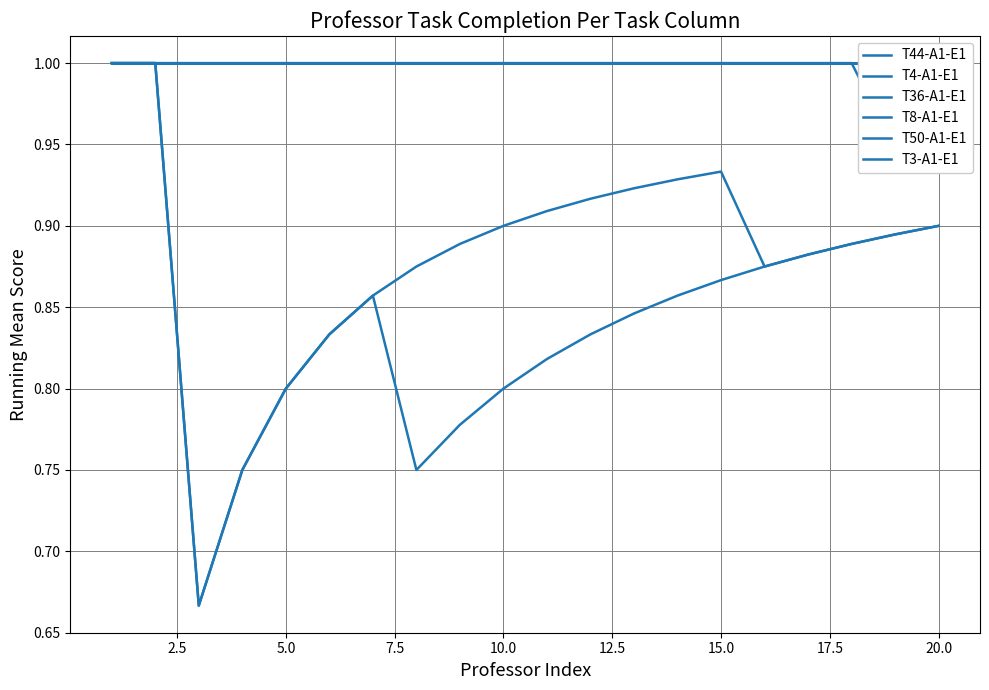

True or false: T50-A1-E1 and T4-A1-E1 cross at least once.

False